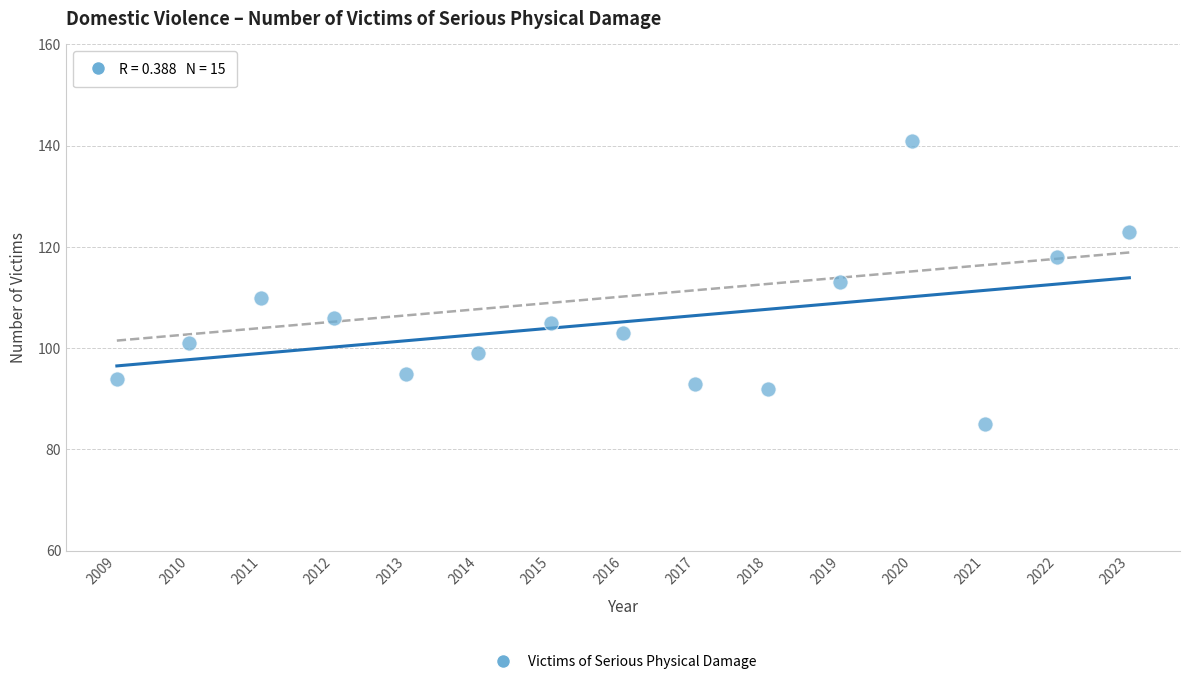

What is the range of Y values (max minus min)?

56